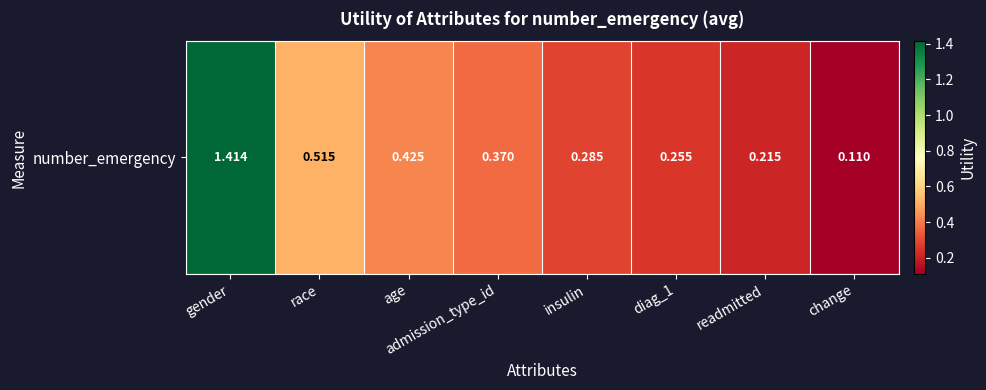

How many distinct data groups are displayed?

1